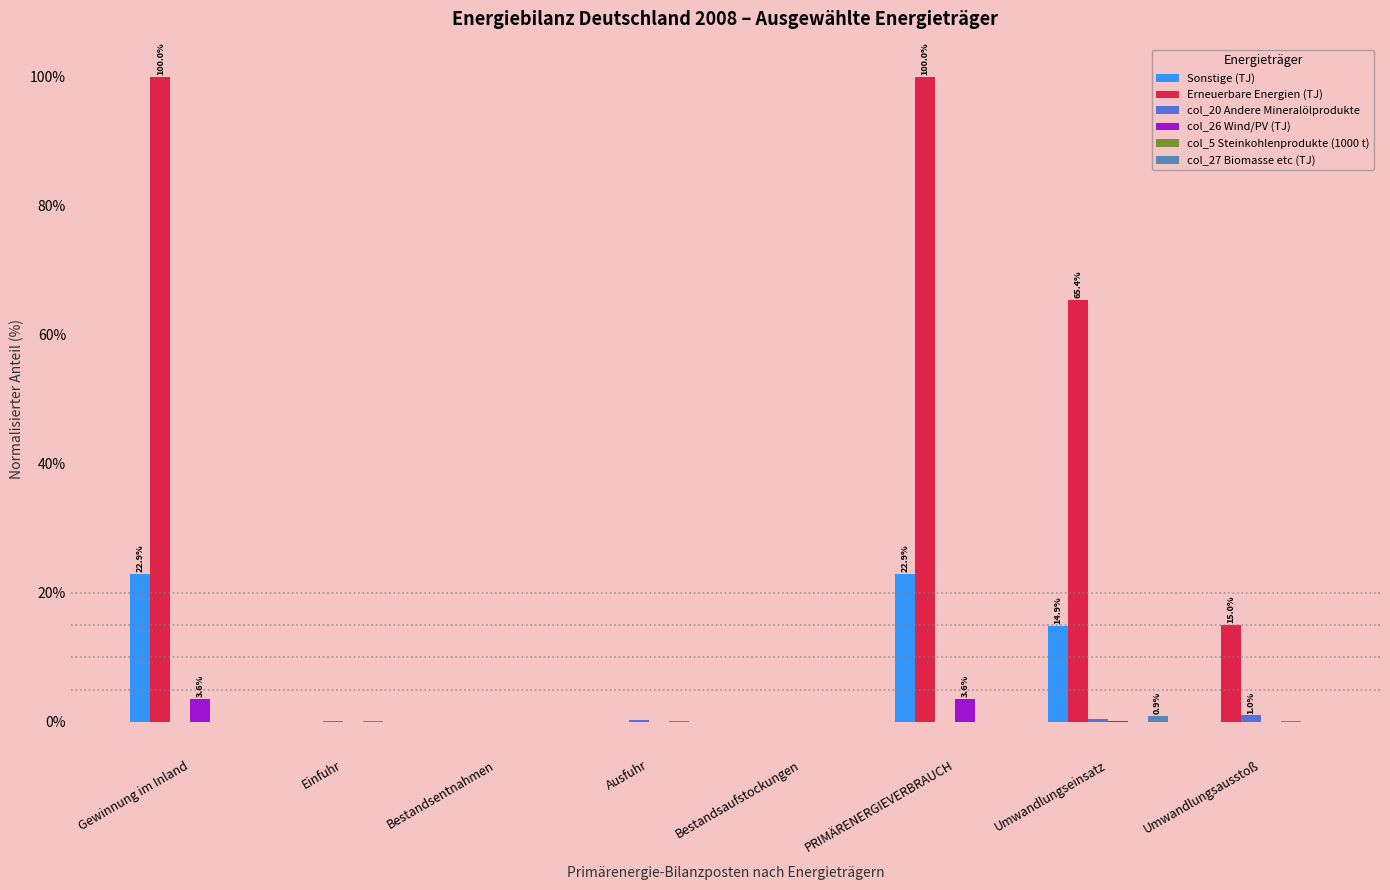

What is the maximum value shown in the chart?

100.0